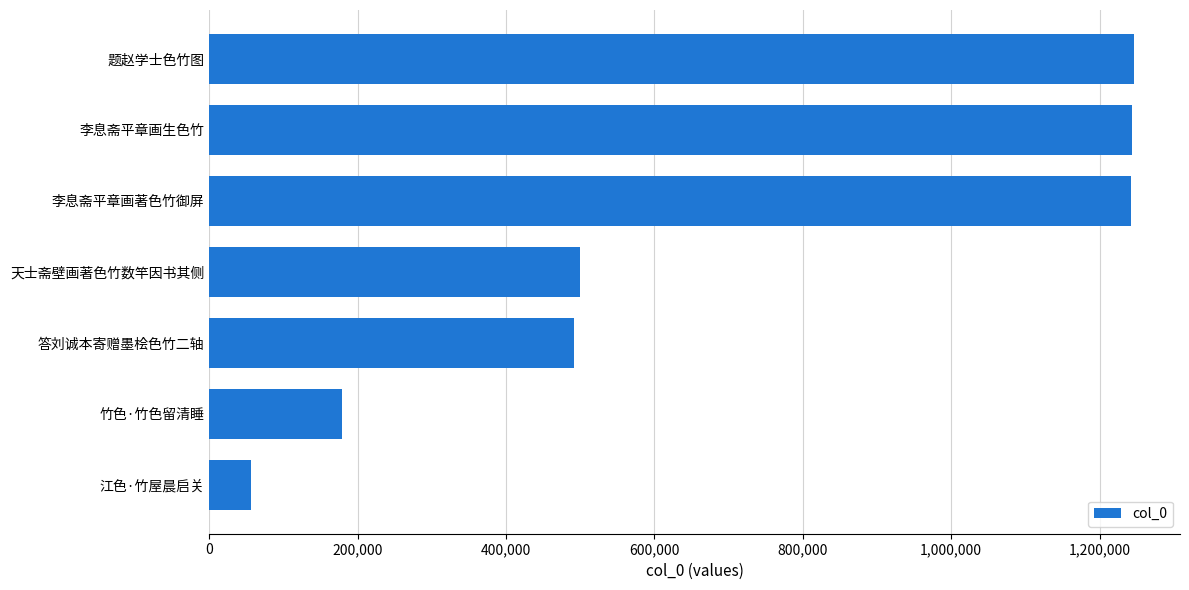

What is the average value?

708500